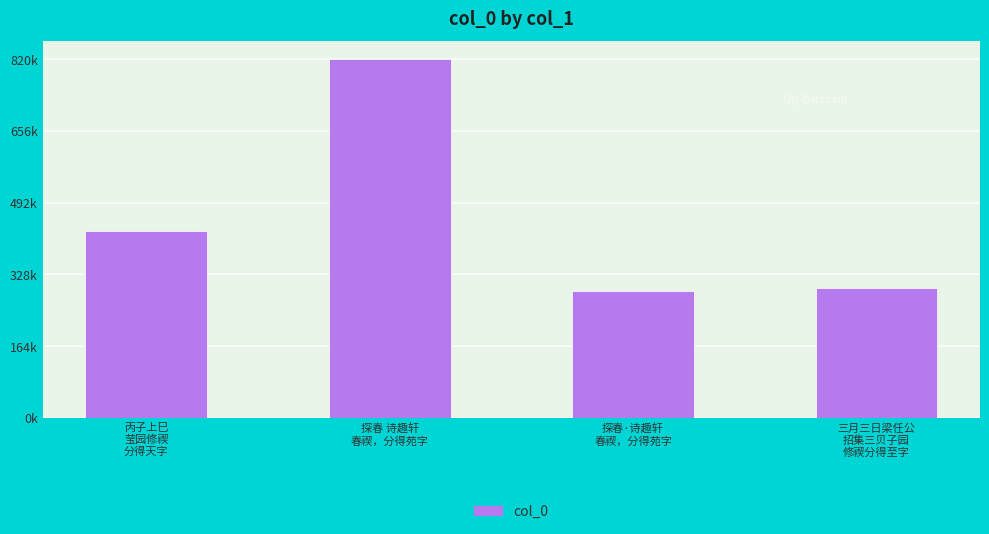

Which label corresponds to the largest value in the chart?

探春 诗趣轩
春禊，分得苑字